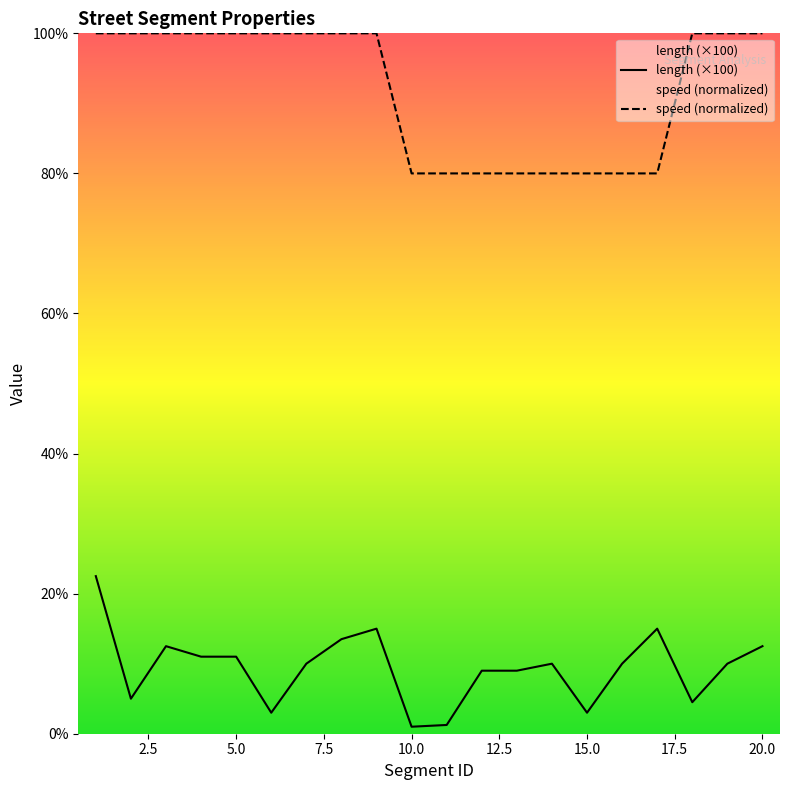

What is the sum of the length values at 12 and 13?

18.0